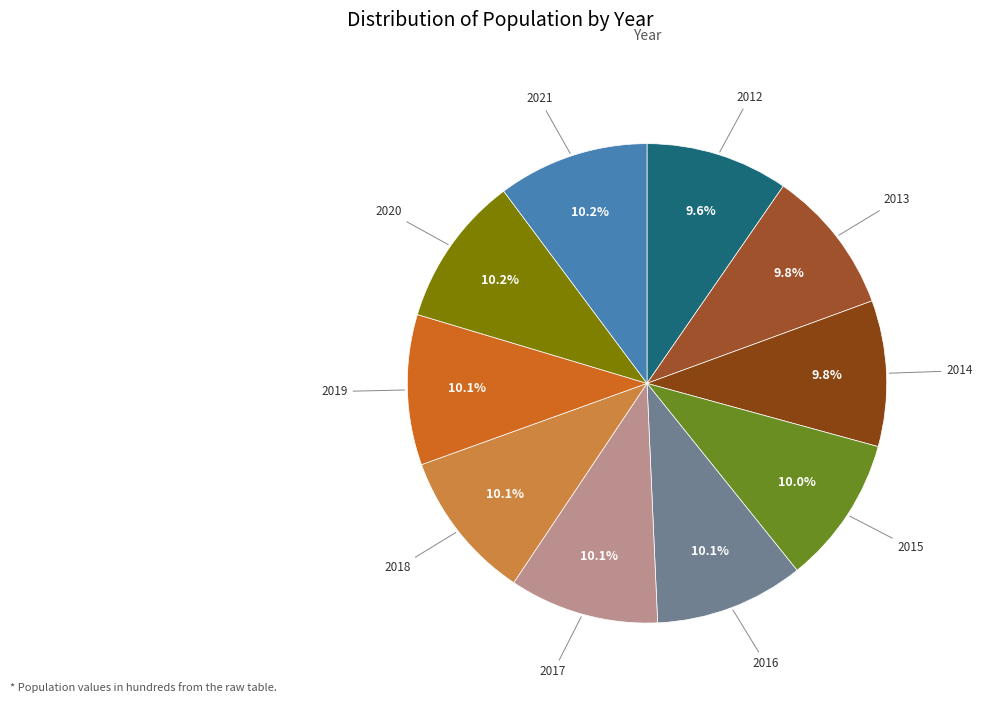

Is 2018 the majority of the pie?

No